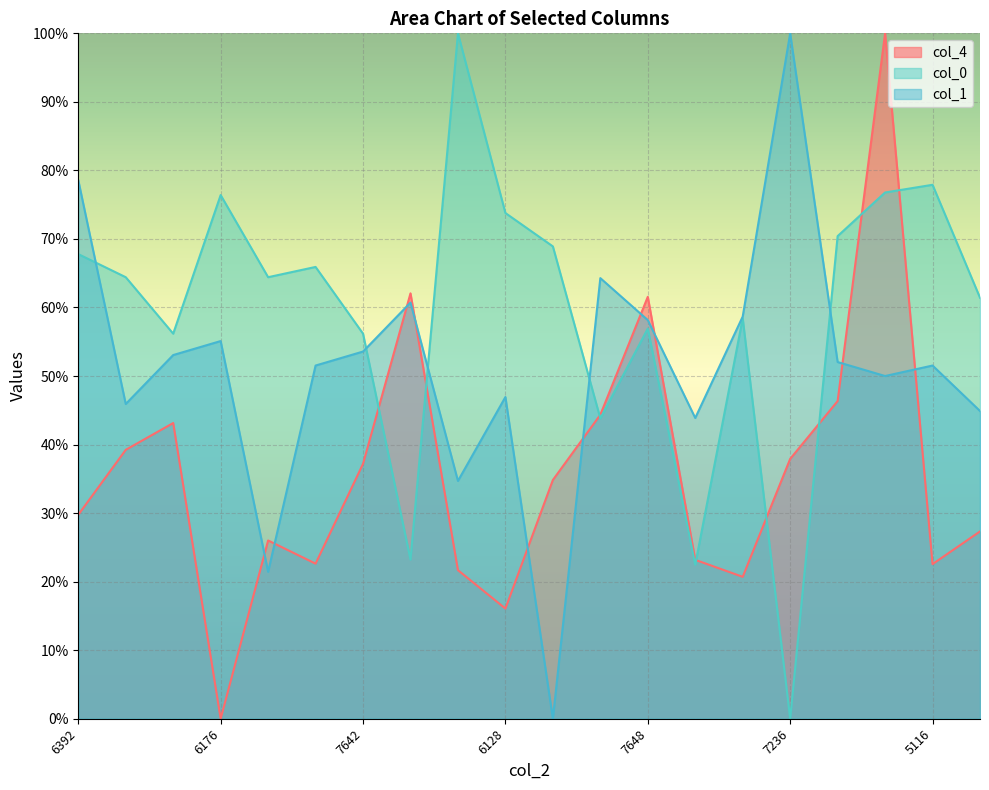

What is the difference between the second highest and second lowest values in the col_4 series?

46.0